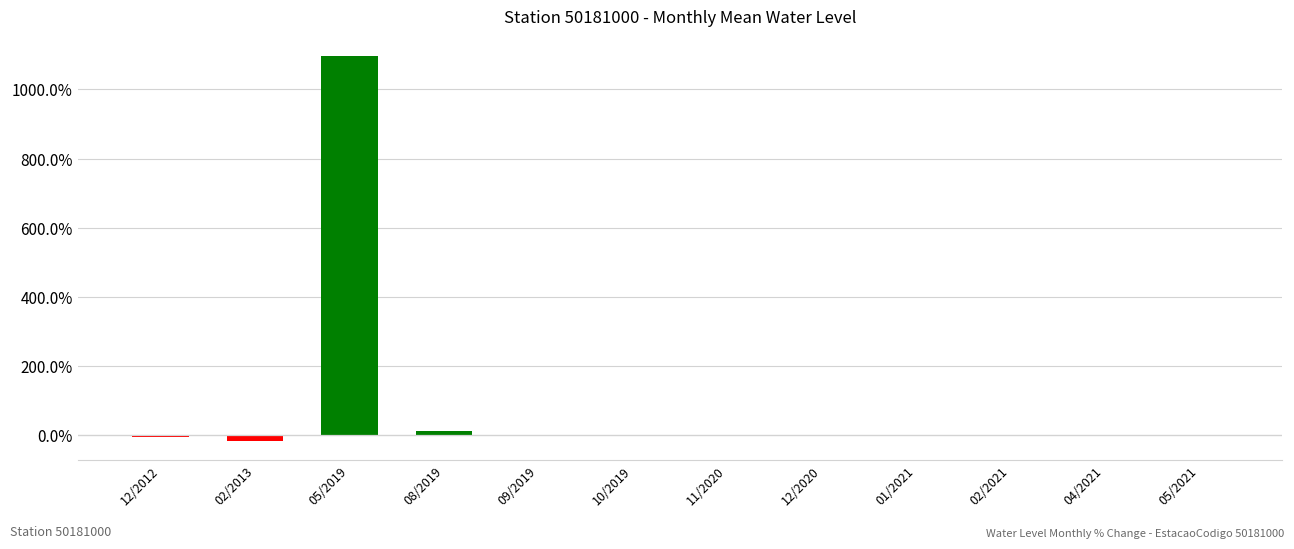

What is the sum of all values?

1077.7